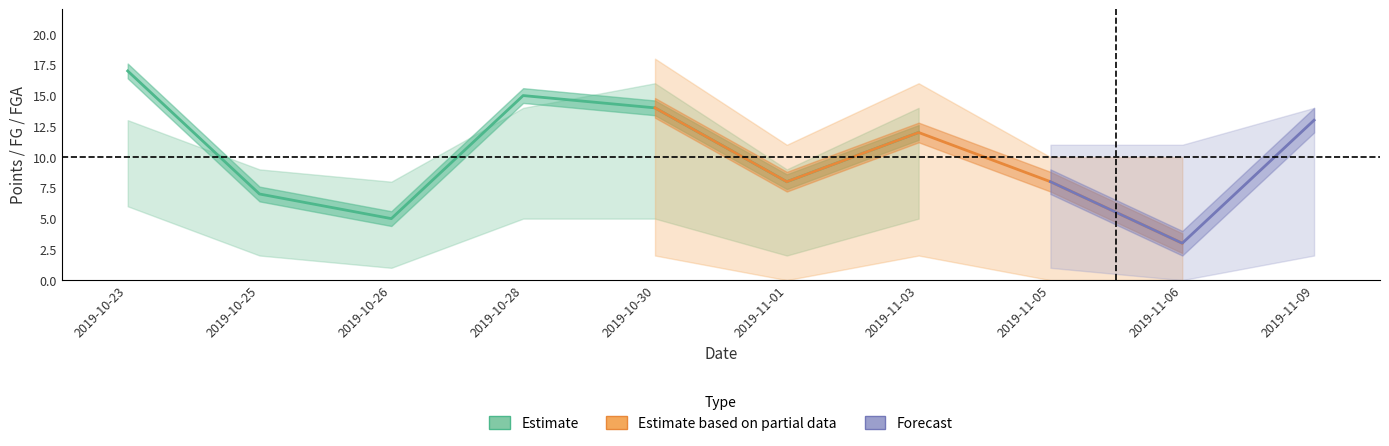

What is the average value of the fga series?

9